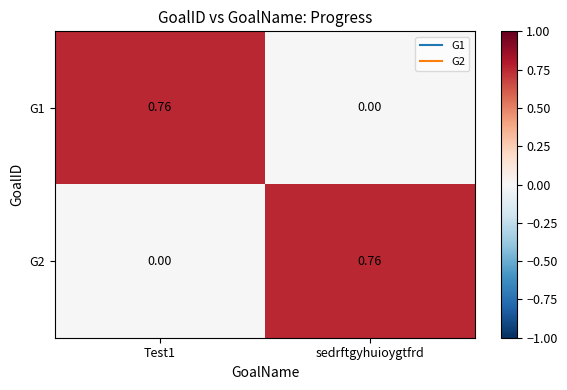

At which label is G1 closest to 0?

sedrftgyhuioygtfrd